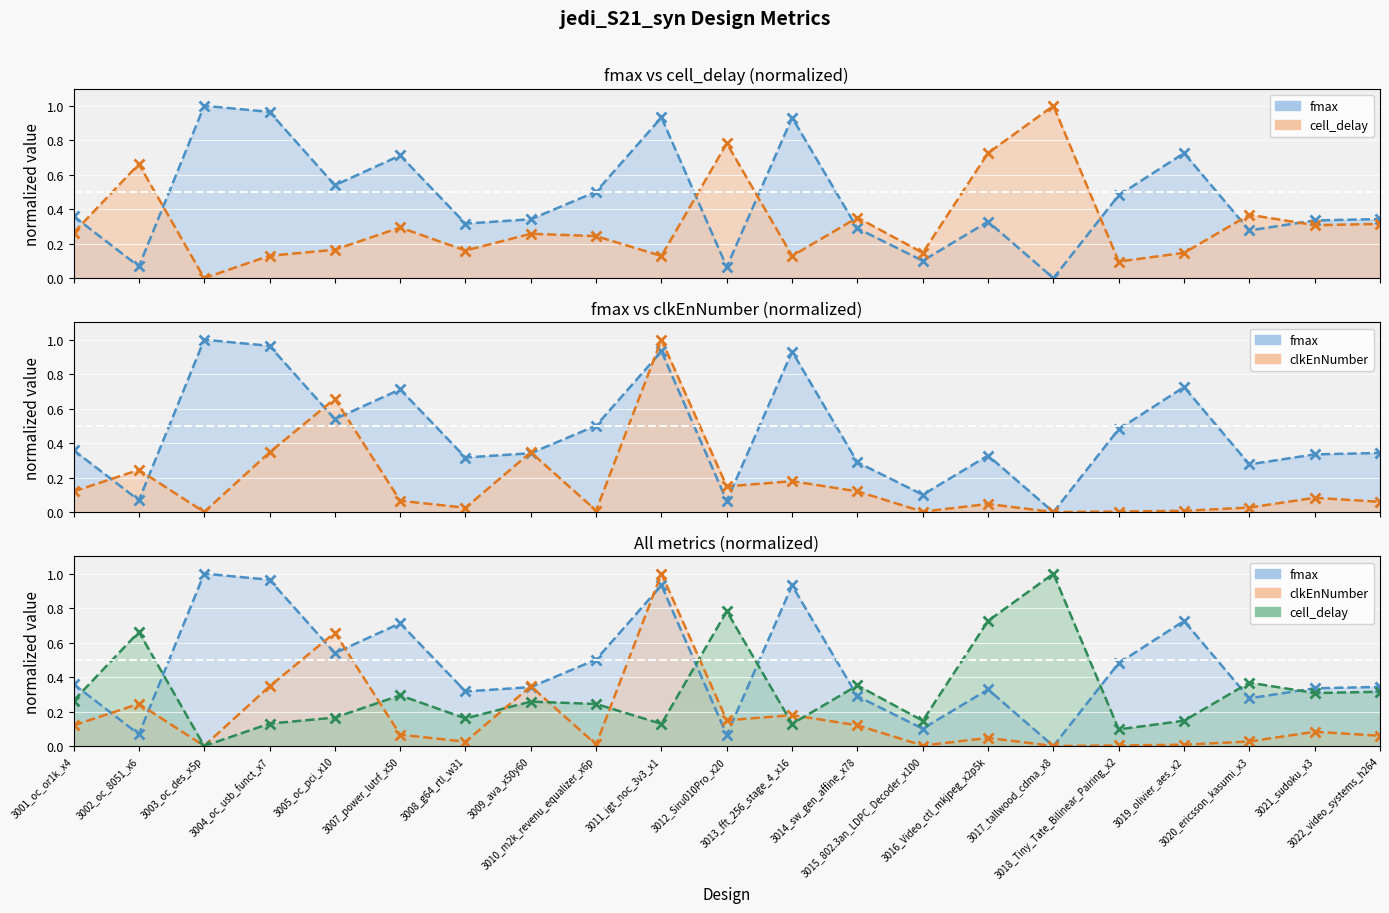

What is the difference between the maximum and minimum values in the clkEnNumber series?

1.0